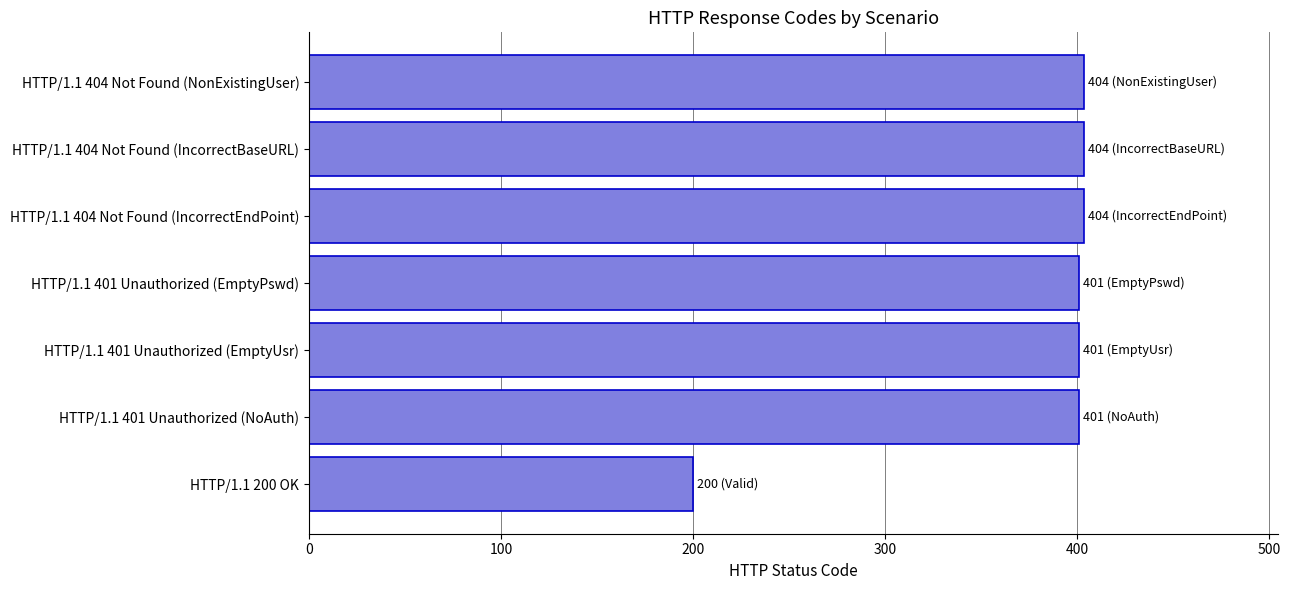

The chart shows a value of 200 at HTTP/1.1 200 OK. True or false?

True